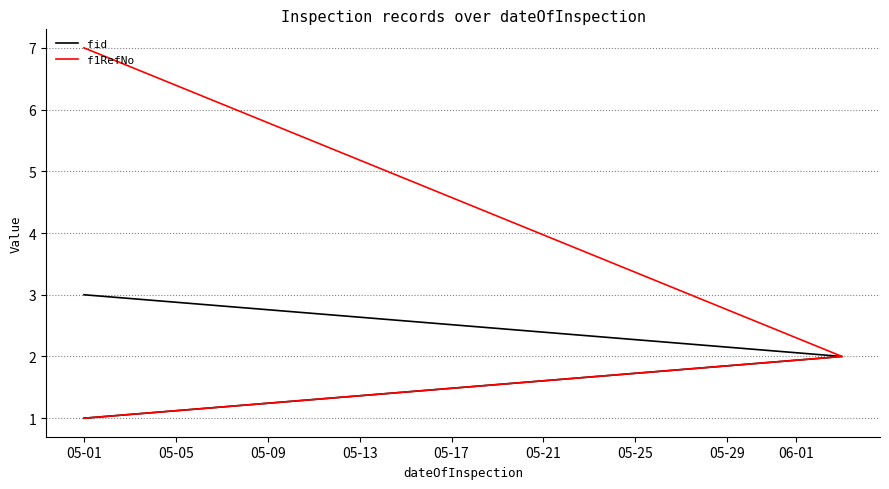

What is the value of the f1RefNo point at the 1st from the left?

1